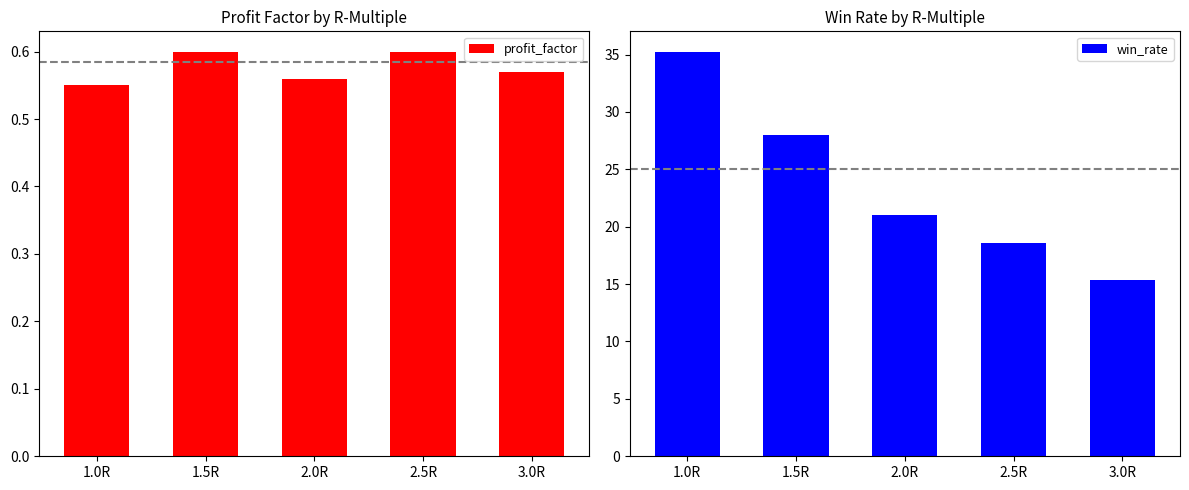

The profit_factor series shows 0.6 at 1.0R. True or false?

True